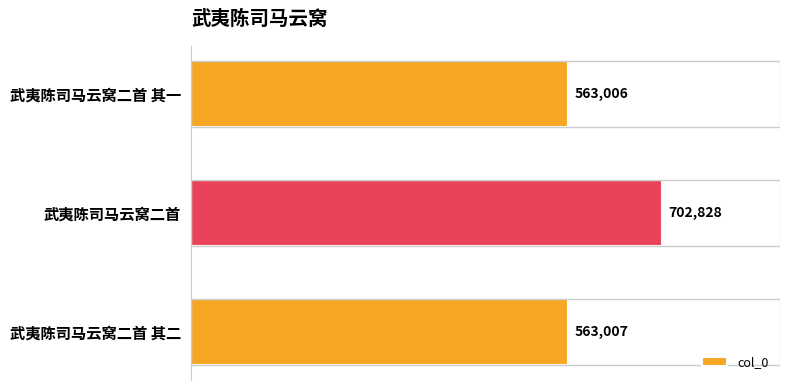

What is the change in value from 武夷陈司马云窝二首 其一 to 武夷陈司马云窝二首 其二?

+1